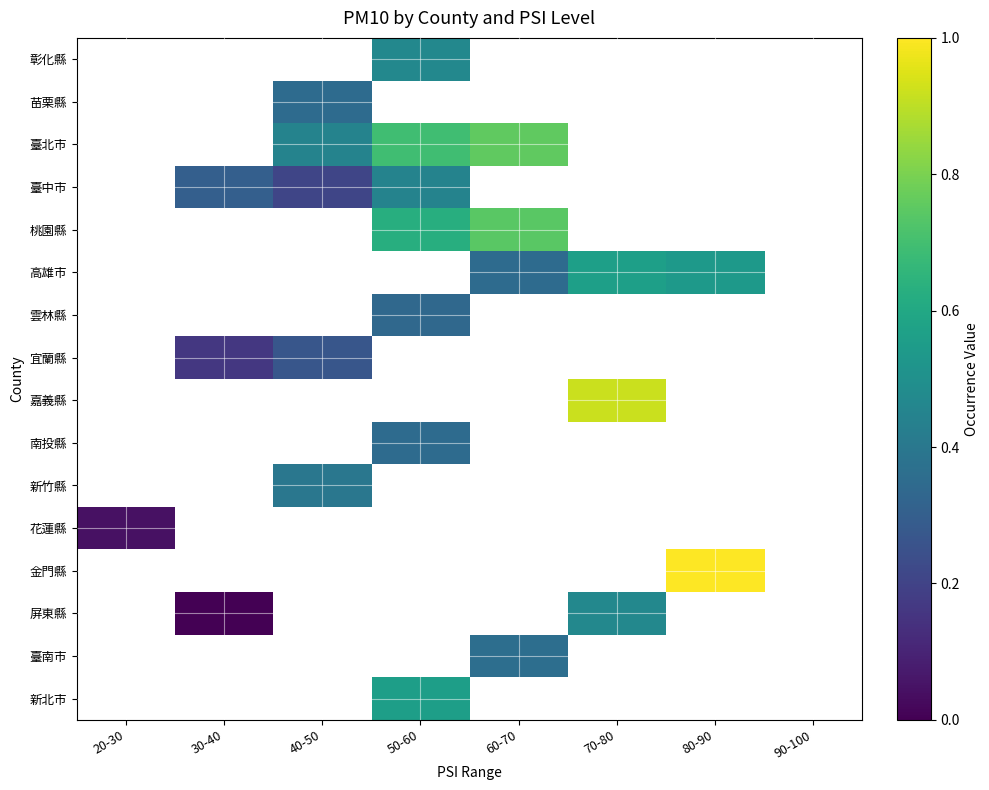

Count the number of categories in the chart.

8